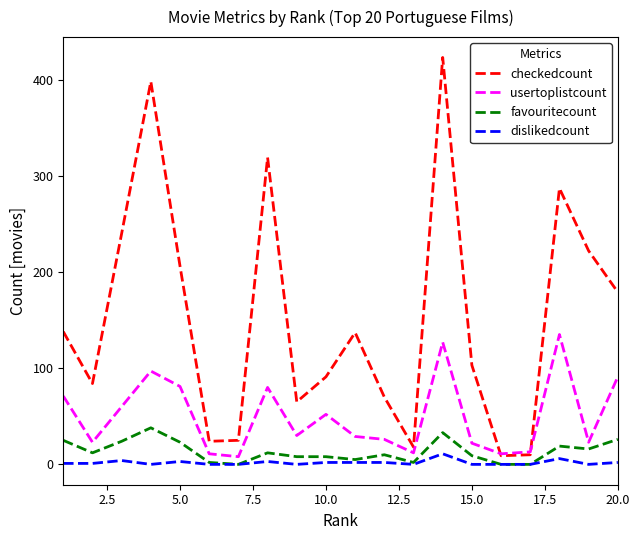

Rank the series by their maximum value, from lowest to highest.

dislikedcount, favouritecount, usertoplistcount, checkedcount